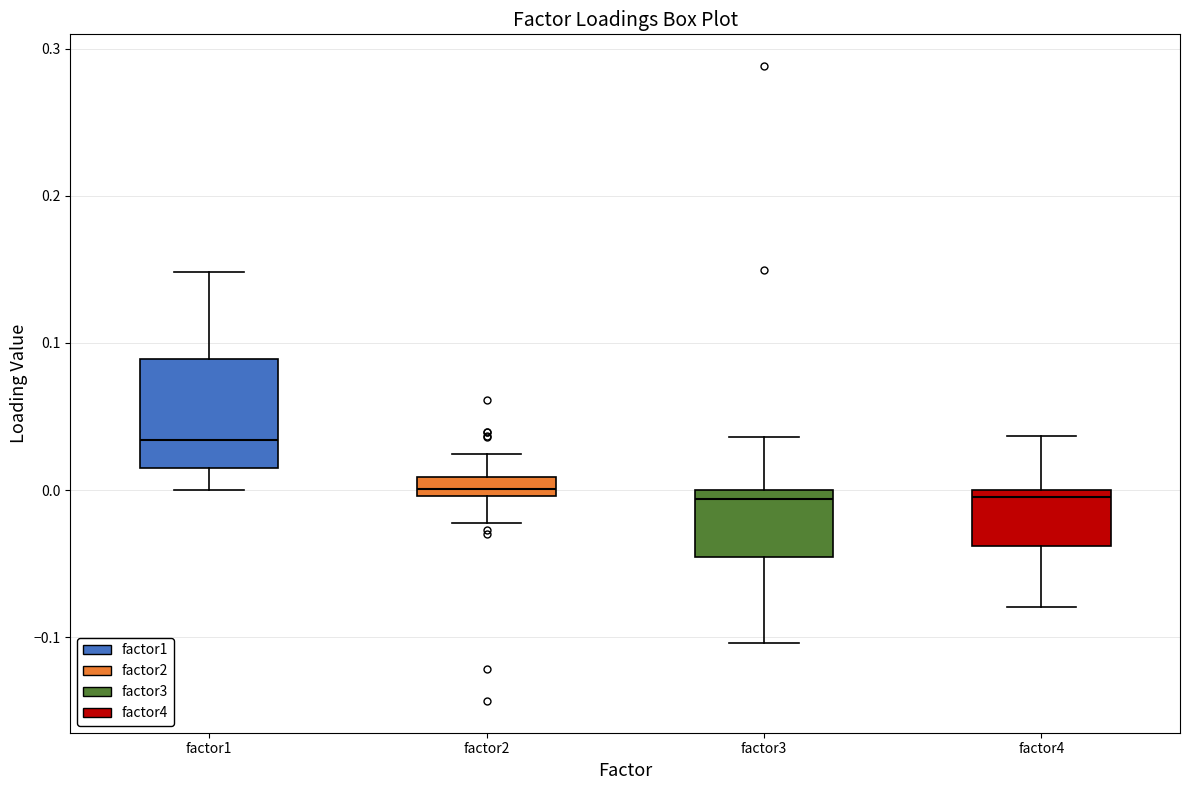

Comparing the boxes themselves (not the whiskers), which one is the tallest?

factor1